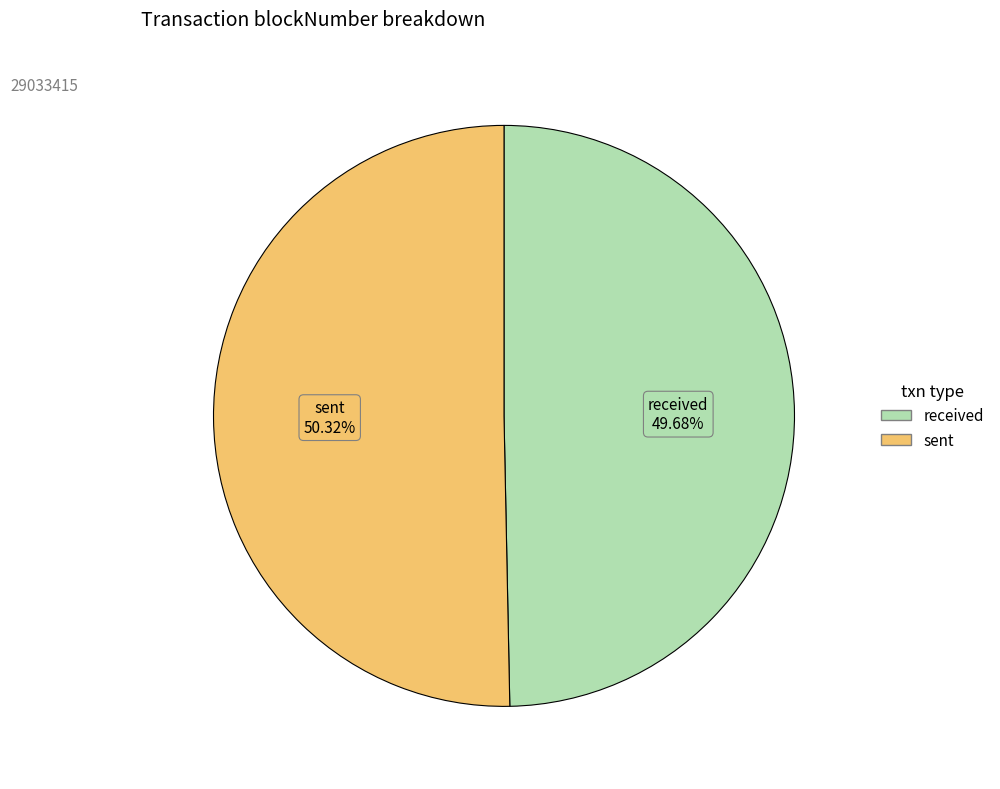

Combined, what portion of the pie is received and sent?

100.0%